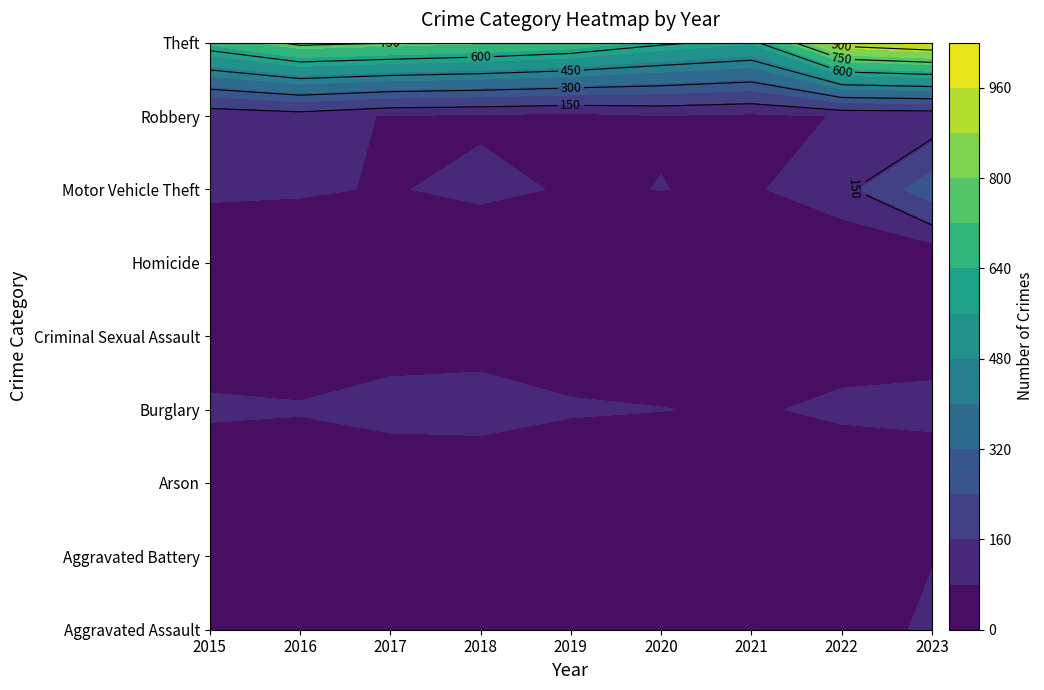

Where does the Burglary series first go above 97?

2017